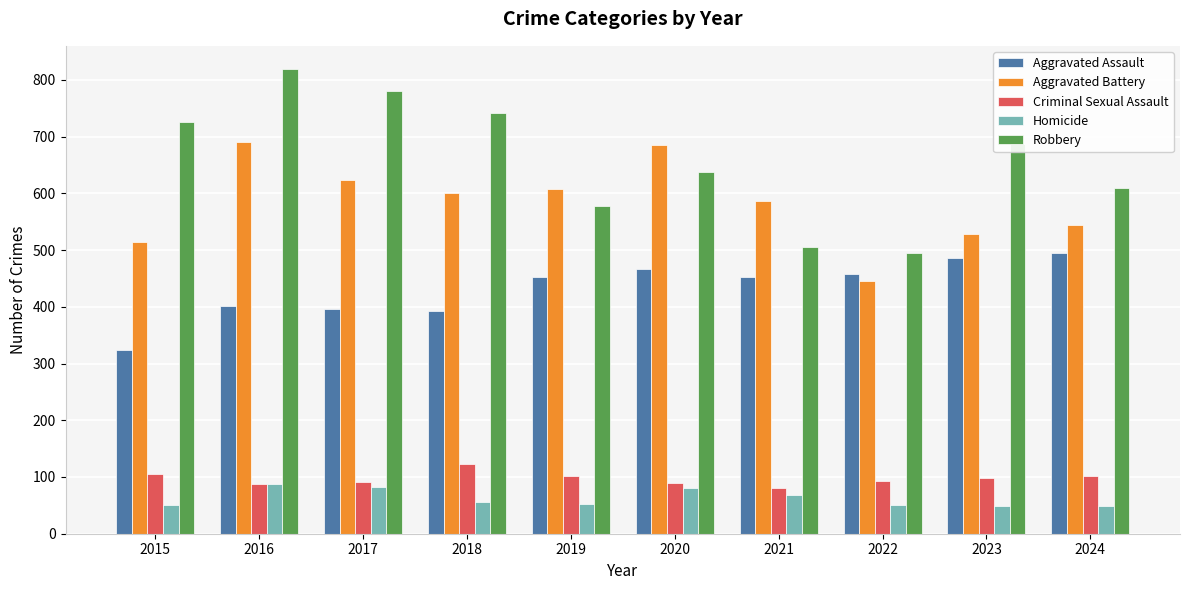

What is the difference between the highest and lowest values at 2024?

562